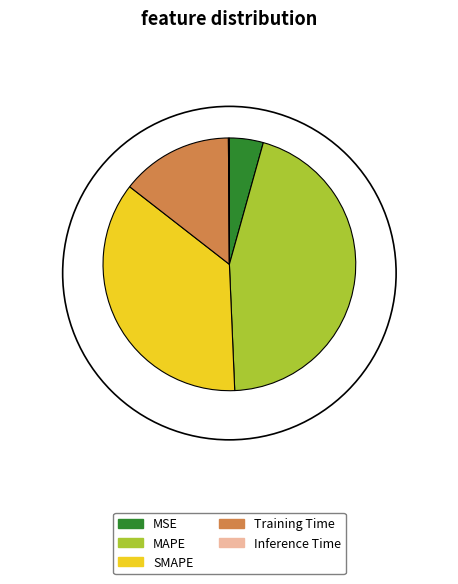

True or false: Inference Time accounts for 1% of the total.

False